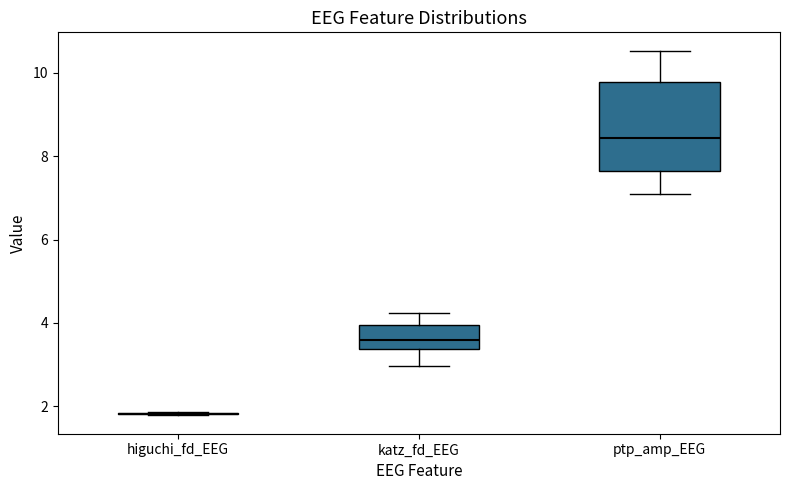

Reading left to right, transcribe this box plot: for each box, give where its median line is, the range the box spans, and where its two whiskers end, as read against the y-axis. The values are not printed on the chart, so give them approximately, as read against the axis.

higuchi_fd_EEG: box collapsed to a line at 1.8, whiskers 1.8 to 1.8
katz_fd_EEG: median 3.6, box 3.4 to 4.0, whiskers 3.0 to 4.2
ptp_amp_EEG: median 8.4, box 7.6 to 9.8, whiskers 7.0 to 10.6